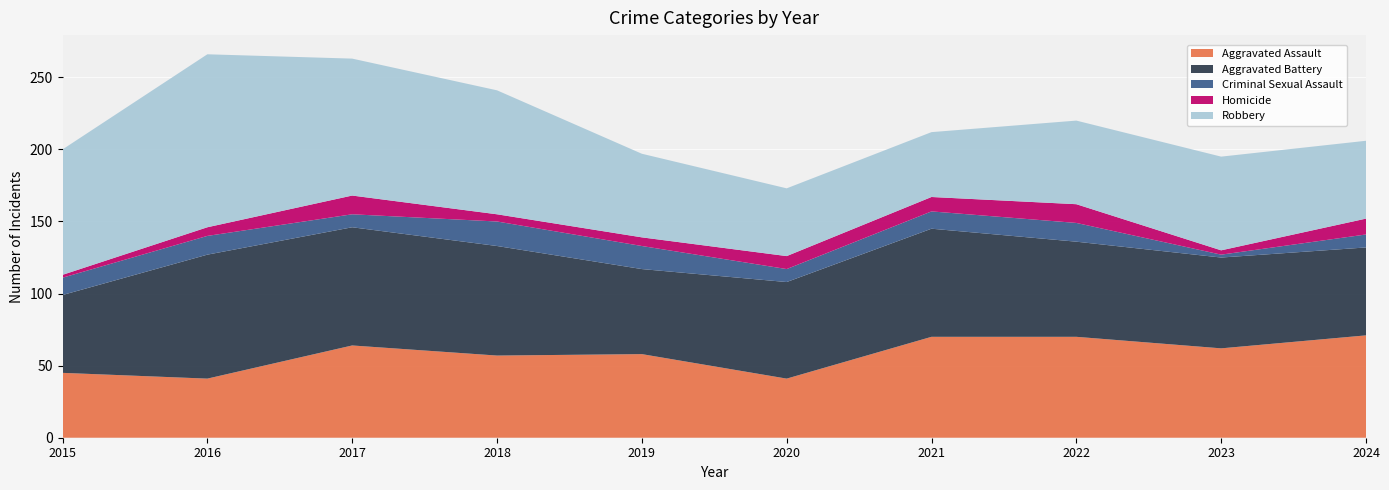

Reading left to right, extract all data points from this chart.

Aggravated Assault: 45	41	64	57	58	41	70	70	62	71
Aggravated Battery: 54	86	82	76	59	67	75	66	63	61
Criminal Sexual Assault: 12	13	9	17	16	9	12	13	2	9
Homicide: 2	6	13	5	6	9	10	13	3	11
Robbery: 87	120	95	86	58	47	45	58	65	54